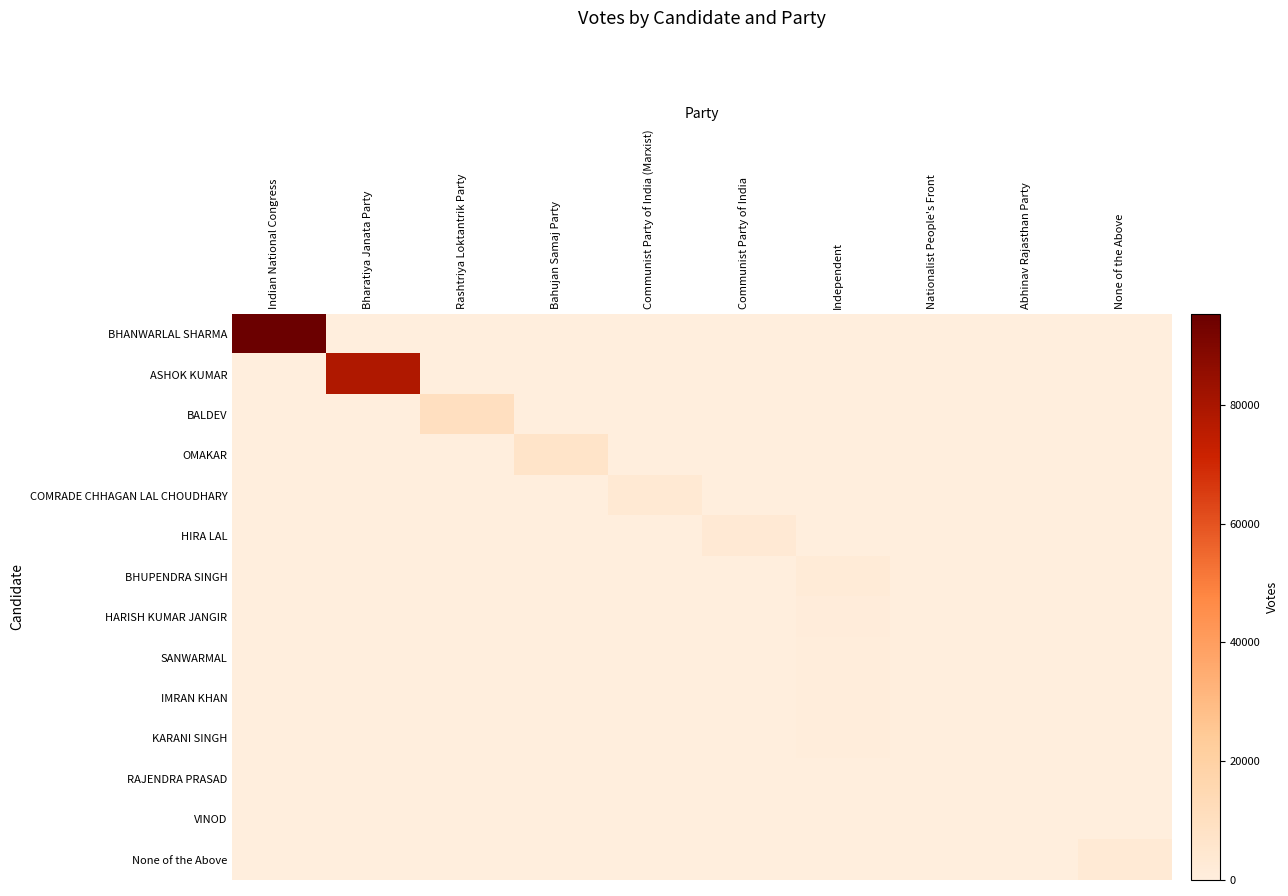

How many categories are shown in the chart?

10